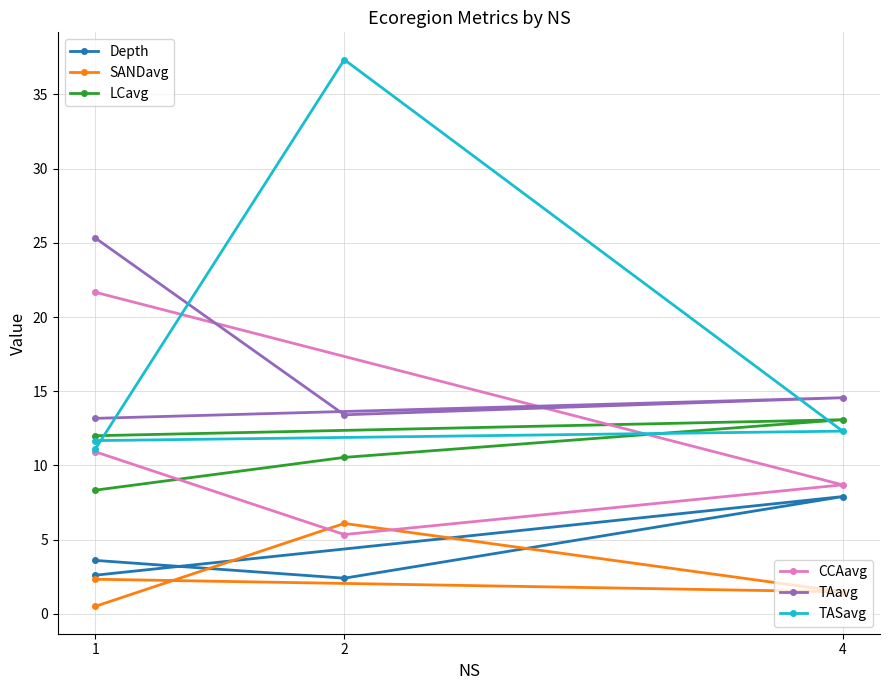

Between which two adjacent categories do TASavg and CCAavg first intersect?

1 and 4